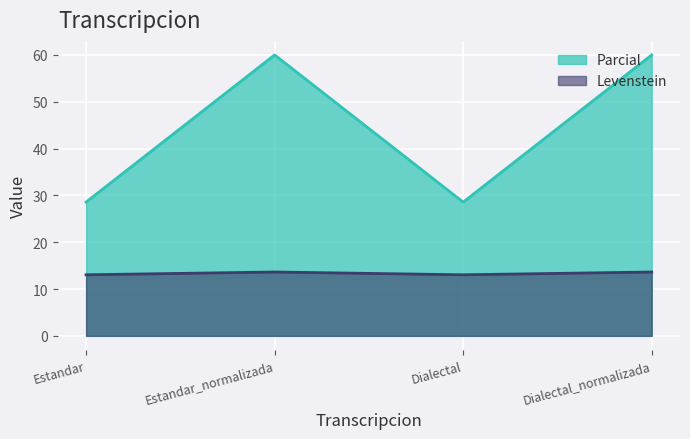

How many lines are shown in the chart?

2